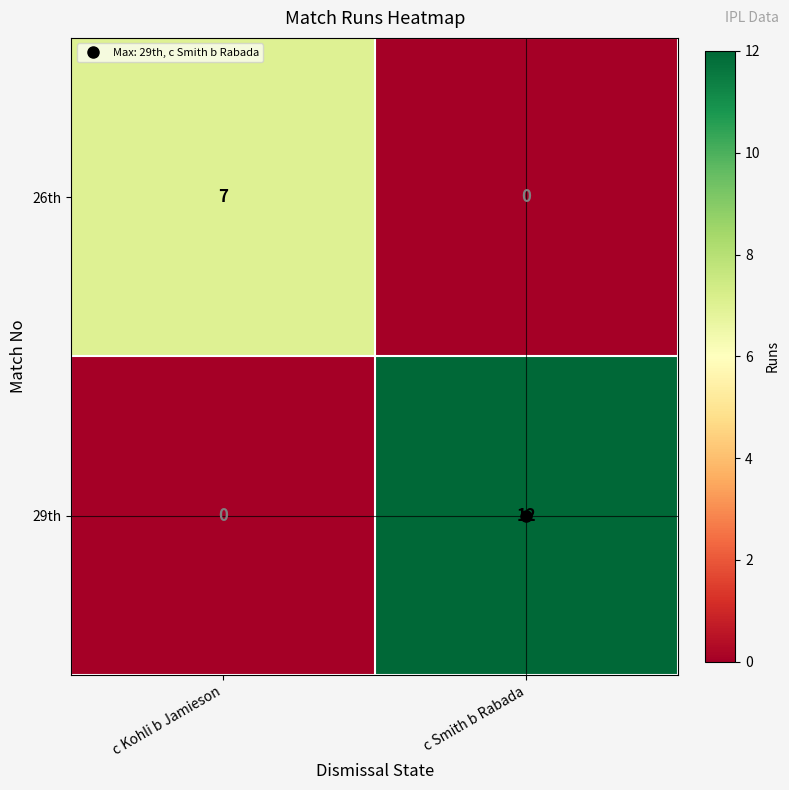

How many data points does each series have?

2